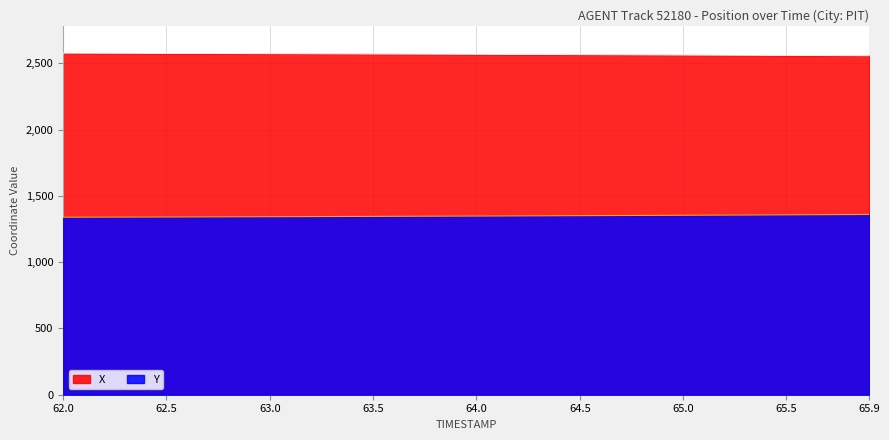

What is the spread (max minus min) of values at 64.5?

1214.7